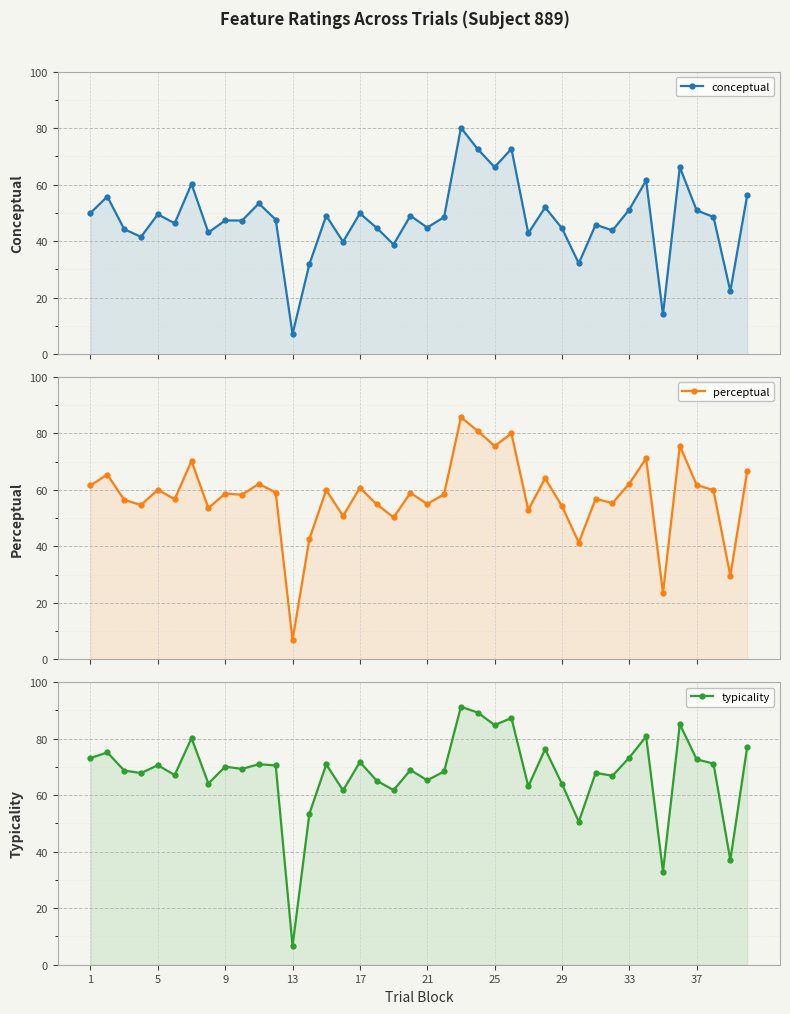

What is the average value of the typicality series?

67.8